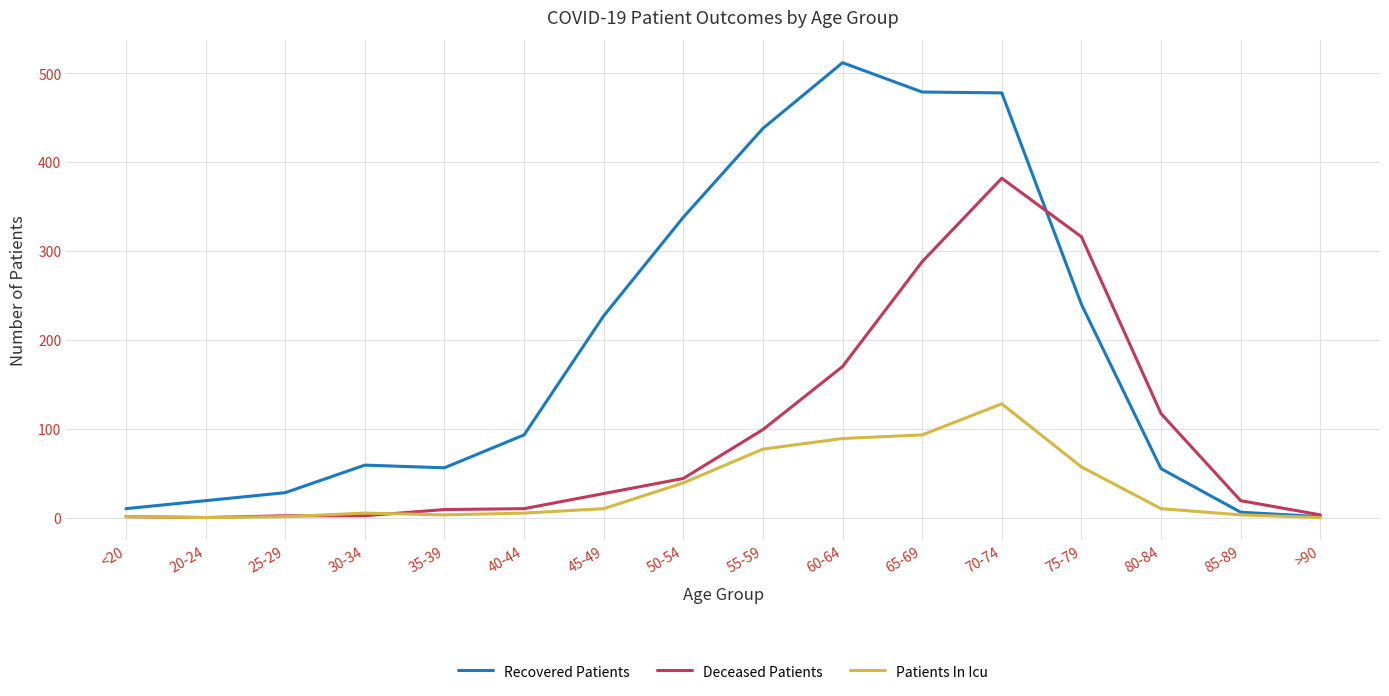

Which series changed the most between 30-34 and 75-79?

Deceased Patients